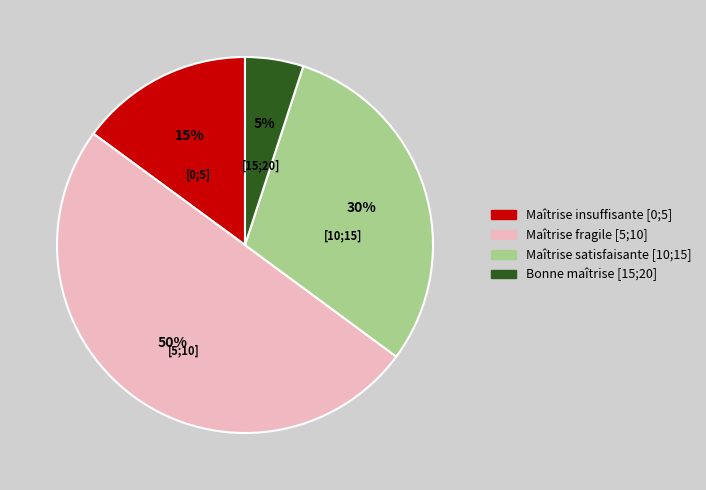

How many slices are in this pie chart?

4